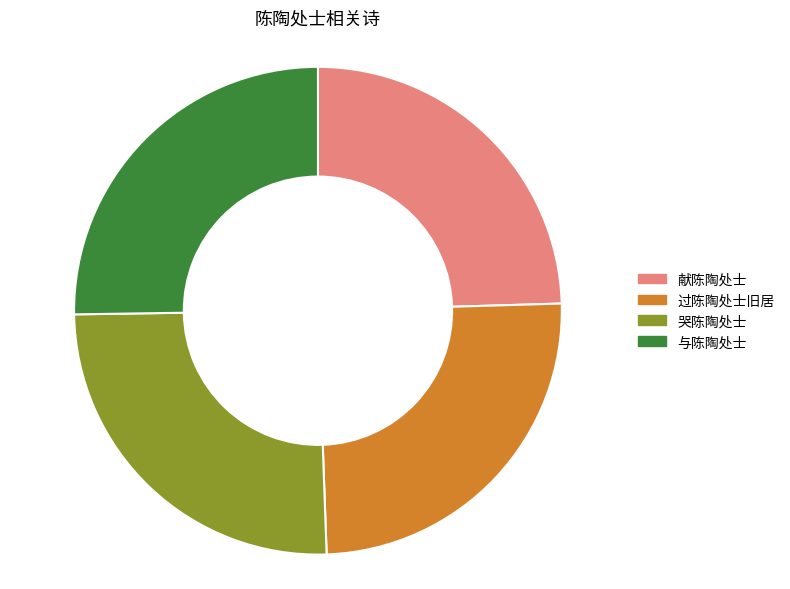

Count the number of slices in the pie.

4